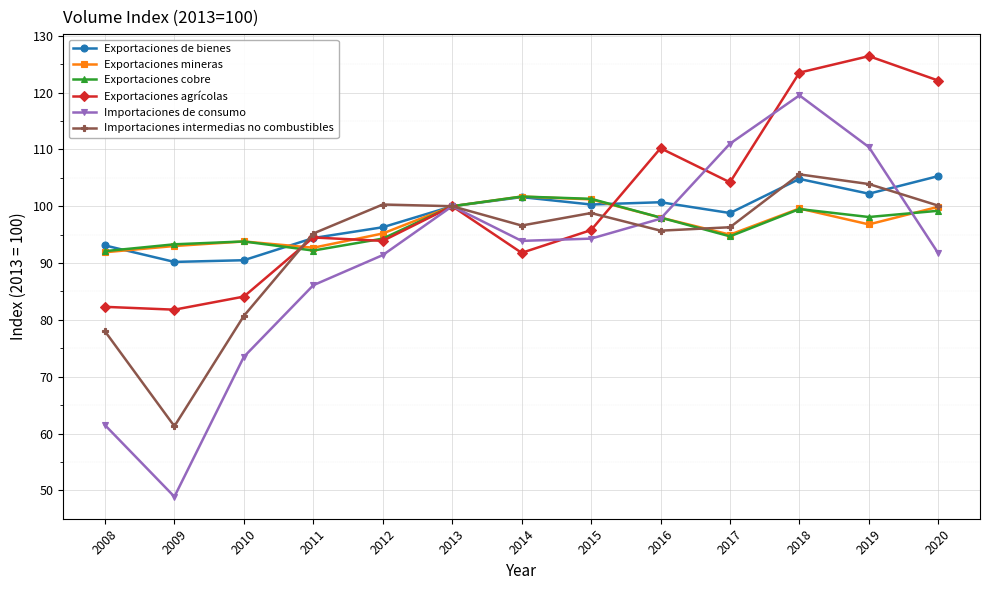

Between which two adjacent categories do Exportaciones mineras and Exportaciones de bienes first intersect?

2008 and 2009